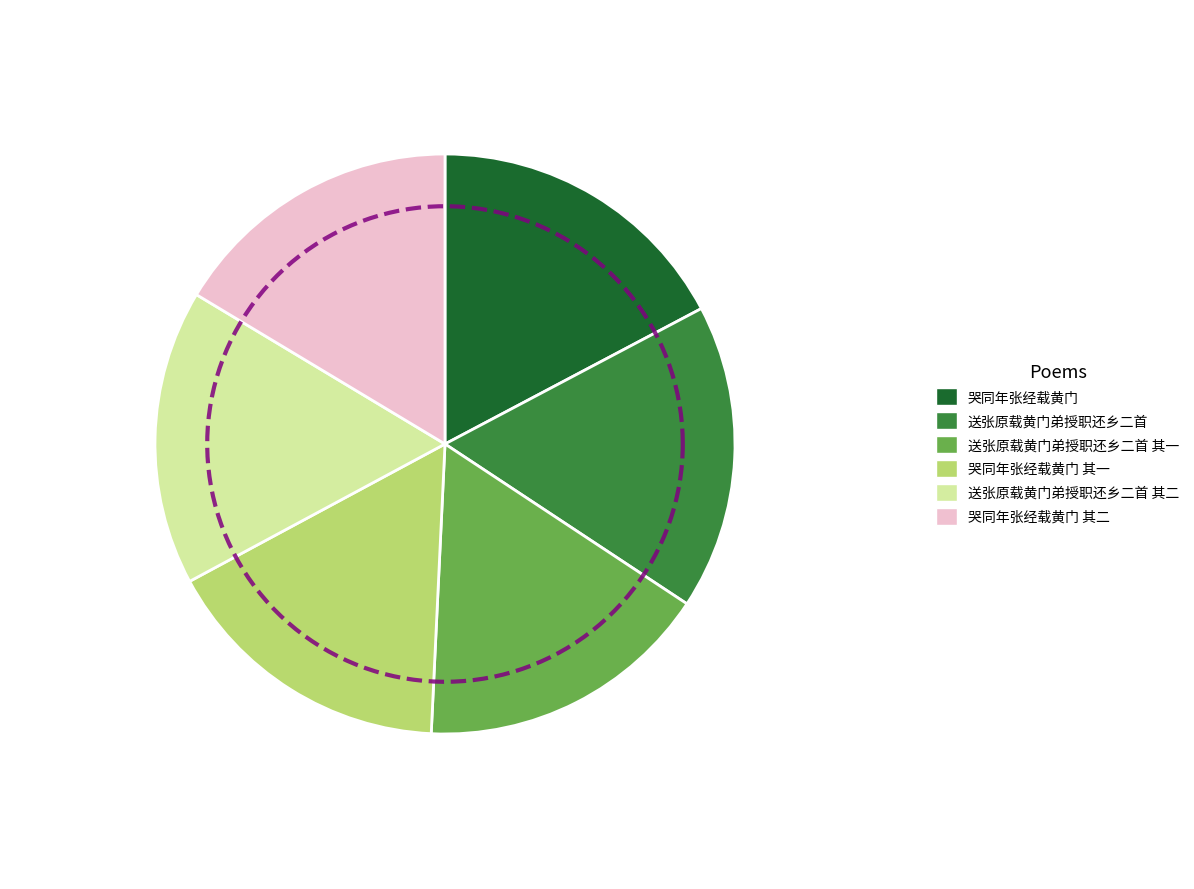

To the nearest percent, what is the average slice percentage?

17%